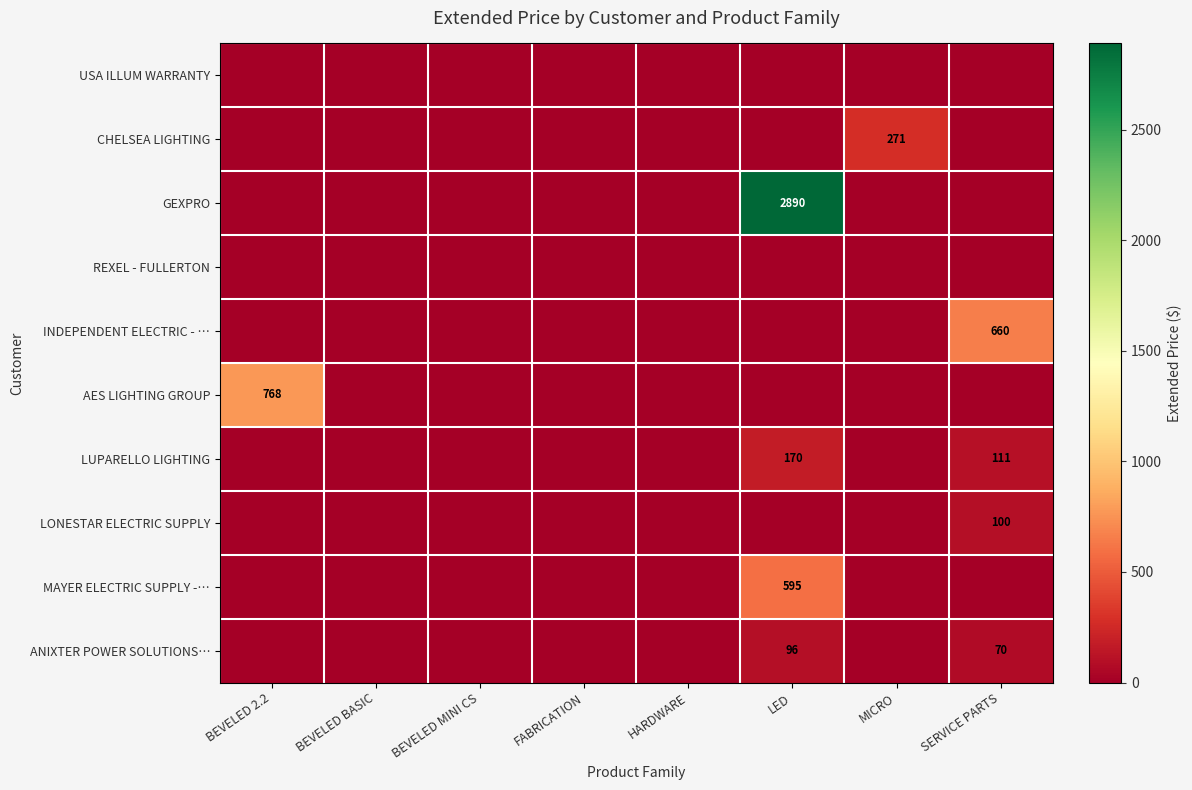

Count the number of categories in the chart.

8